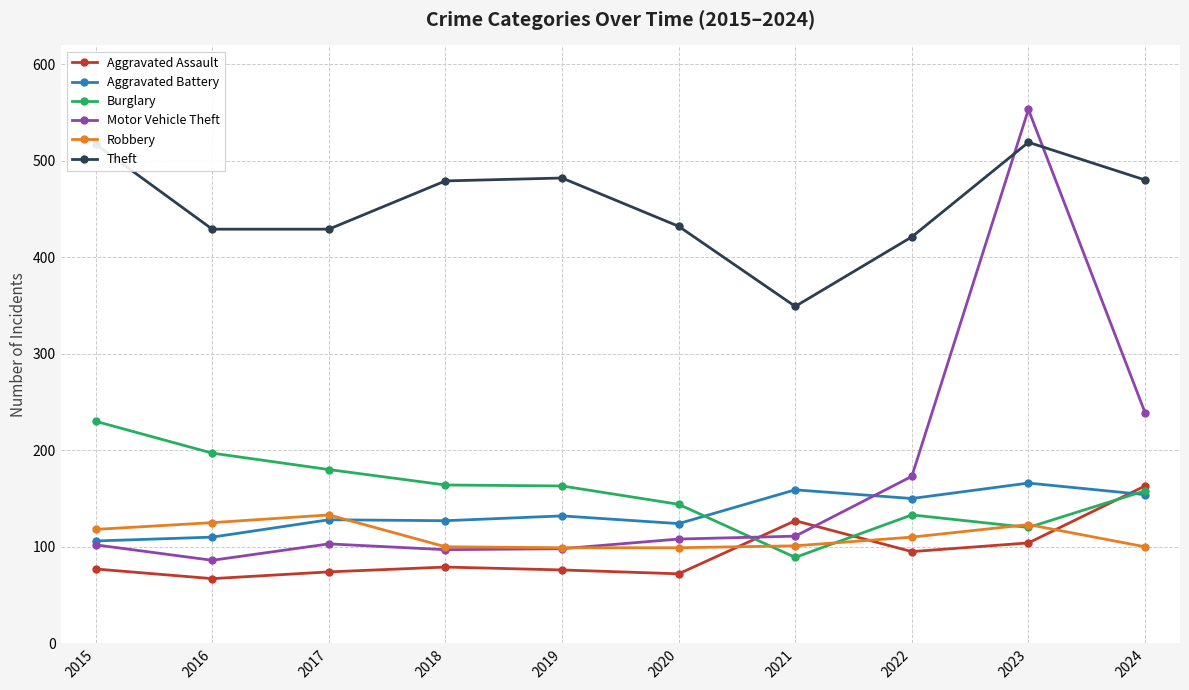

How many lines are shown in the chart?

6